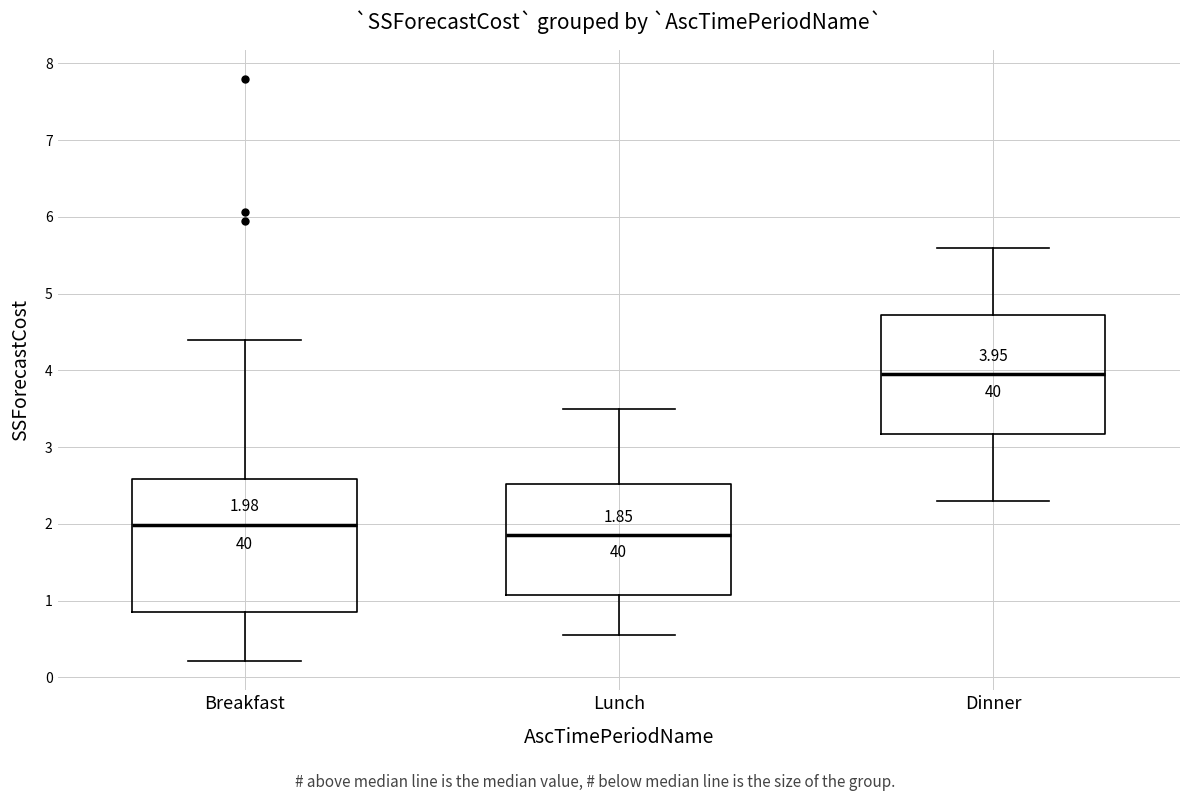

Comparing the boxes themselves (not the whiskers), which one is the tallest?

Breakfast